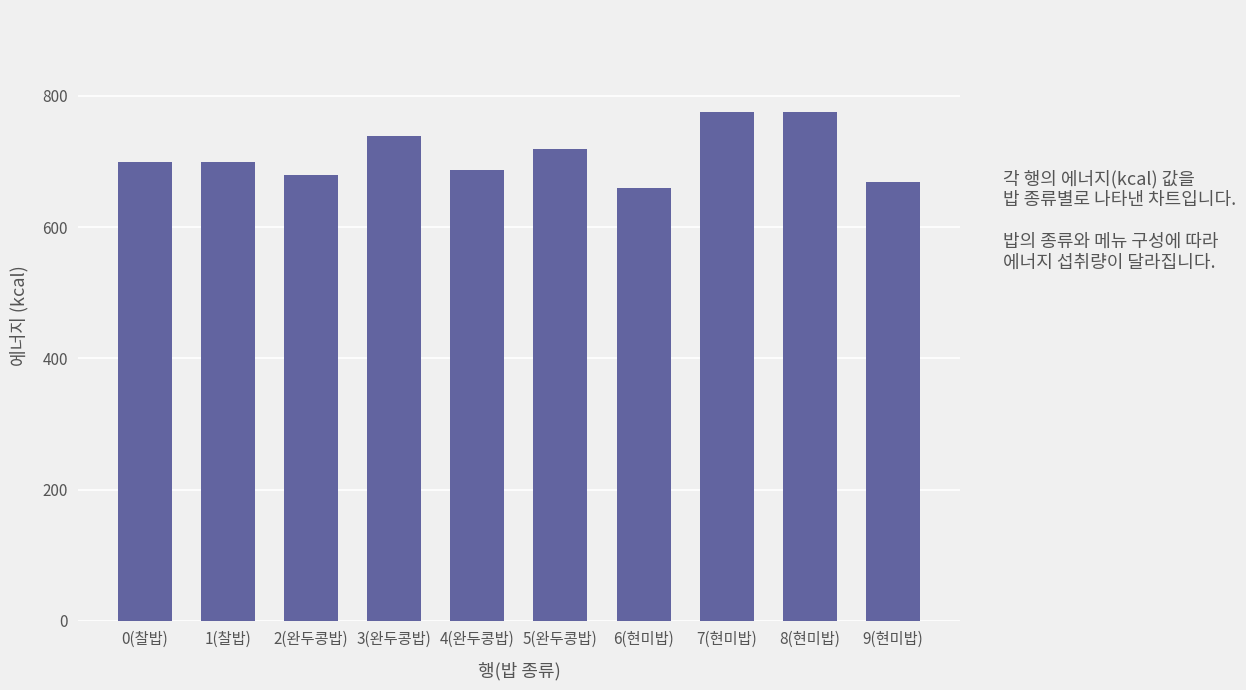

True or false: the data shows 267.1 at 0(찰밥).

False